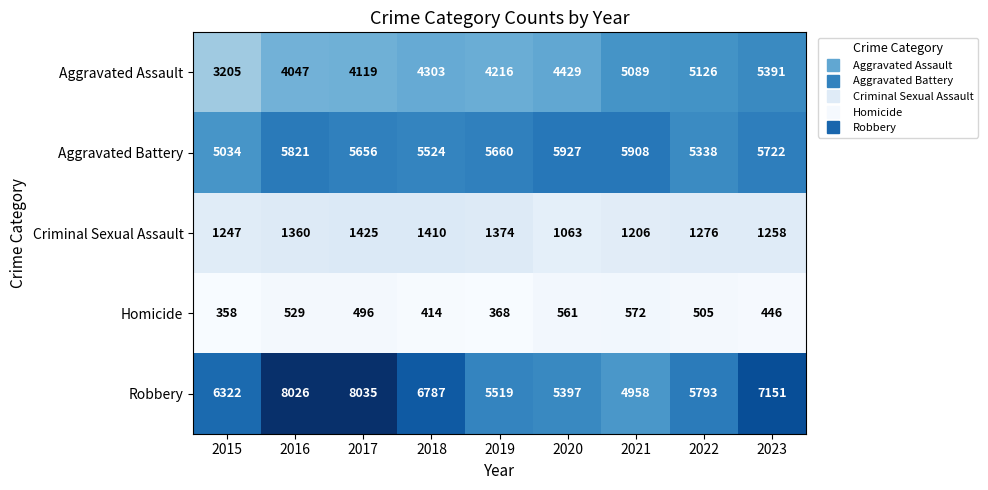

Rank the series at 2022 from highest to lowest value.

Robbery, Aggravated Battery, Aggravated Assault, Criminal Sexual Assault, Homicide